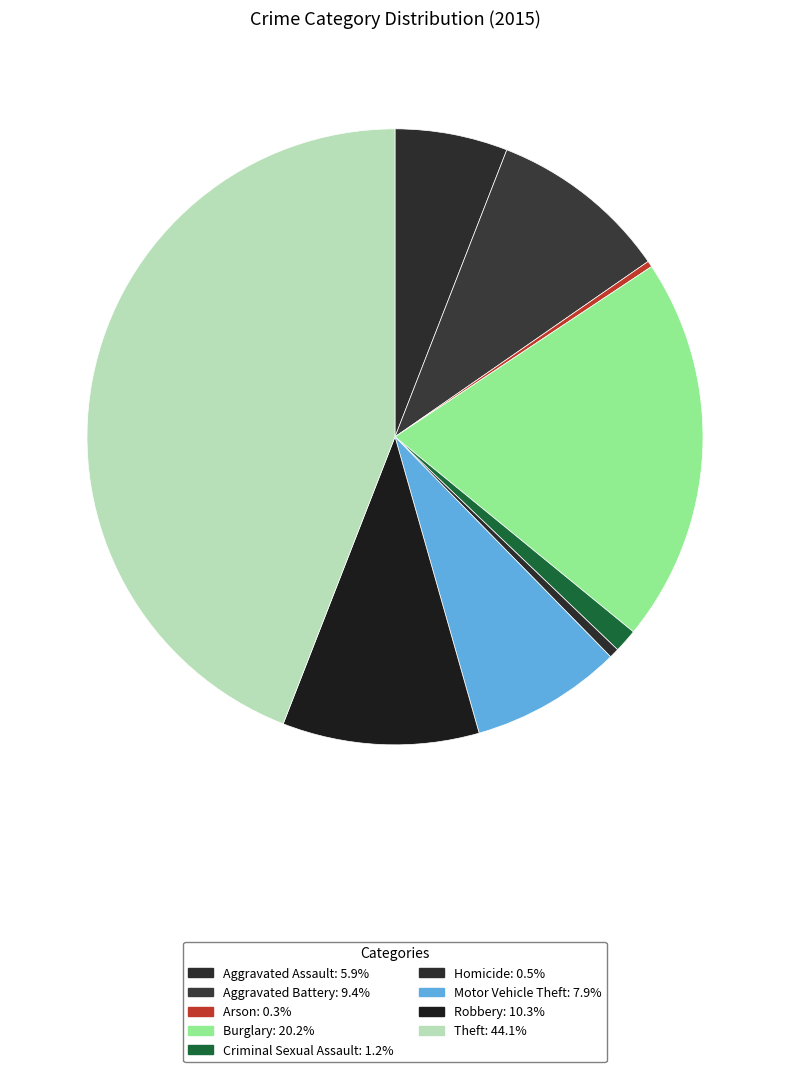

What is the total percentage of Homicide and Aggravated Assault?

6.4%